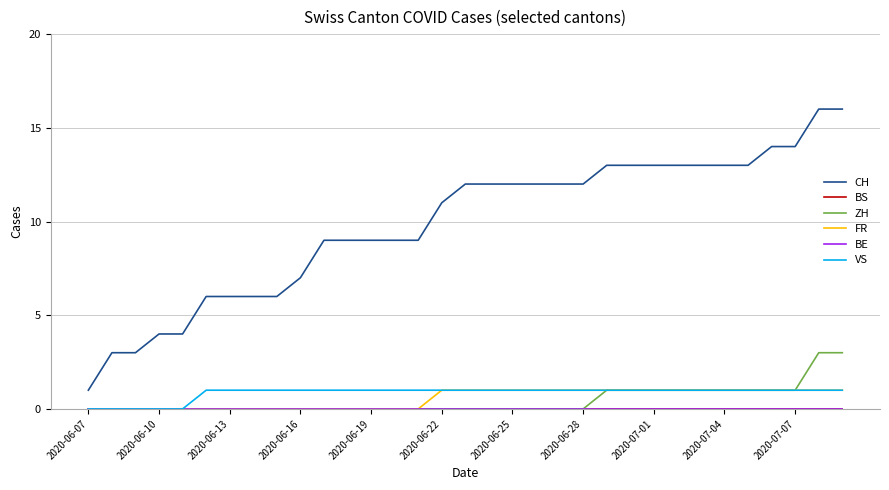

Reading left to right, what are all the values shown in this chart?

CH: 1	3	3	4	4	6	6	6	6	7	9	9	9	9	9	11	12	12	12	12	12	12	13	13	13	13	13	13	13	14	14	16	16
BS: 0	0	0	0	0	0	0	0	0	0	0	0	0	0	0	0	0	0	0	0	0	0	0	0	0	0	0	0	0	0	0	0	0
ZH: 0	0	0	0	0	0	0	0	0	0	0	0	0	0	0	0	0	0	0	0	0	0	1	1	1	1	1	1	1	1	1	3	3
FR: 0	0	0	0	0	0	0	0	0	0	0	0	0	0	0	1	1	1	1	1	1	1	1	1	1	1	1	1	1	1	1	1	1
BE: 0	0	0	0	0	0	0	0	0	0	0	0	0	0	0	0	0	0	0	0	0	0	0	0	0	0	0	0	0	0	0	0	0
VS: 0	0	0	0	0	1	1	1	1	1	1	1	1	1	1	1	1	1	1	1	1	1	1	1	1	1	1	1	1	1	1	1	1